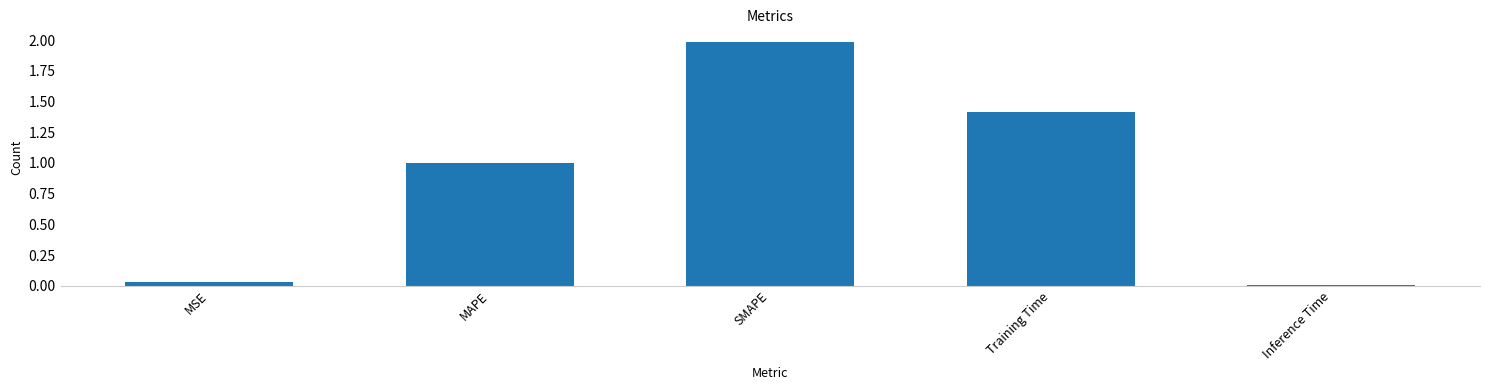

Which category has the lowest value across all series?

Inference Time